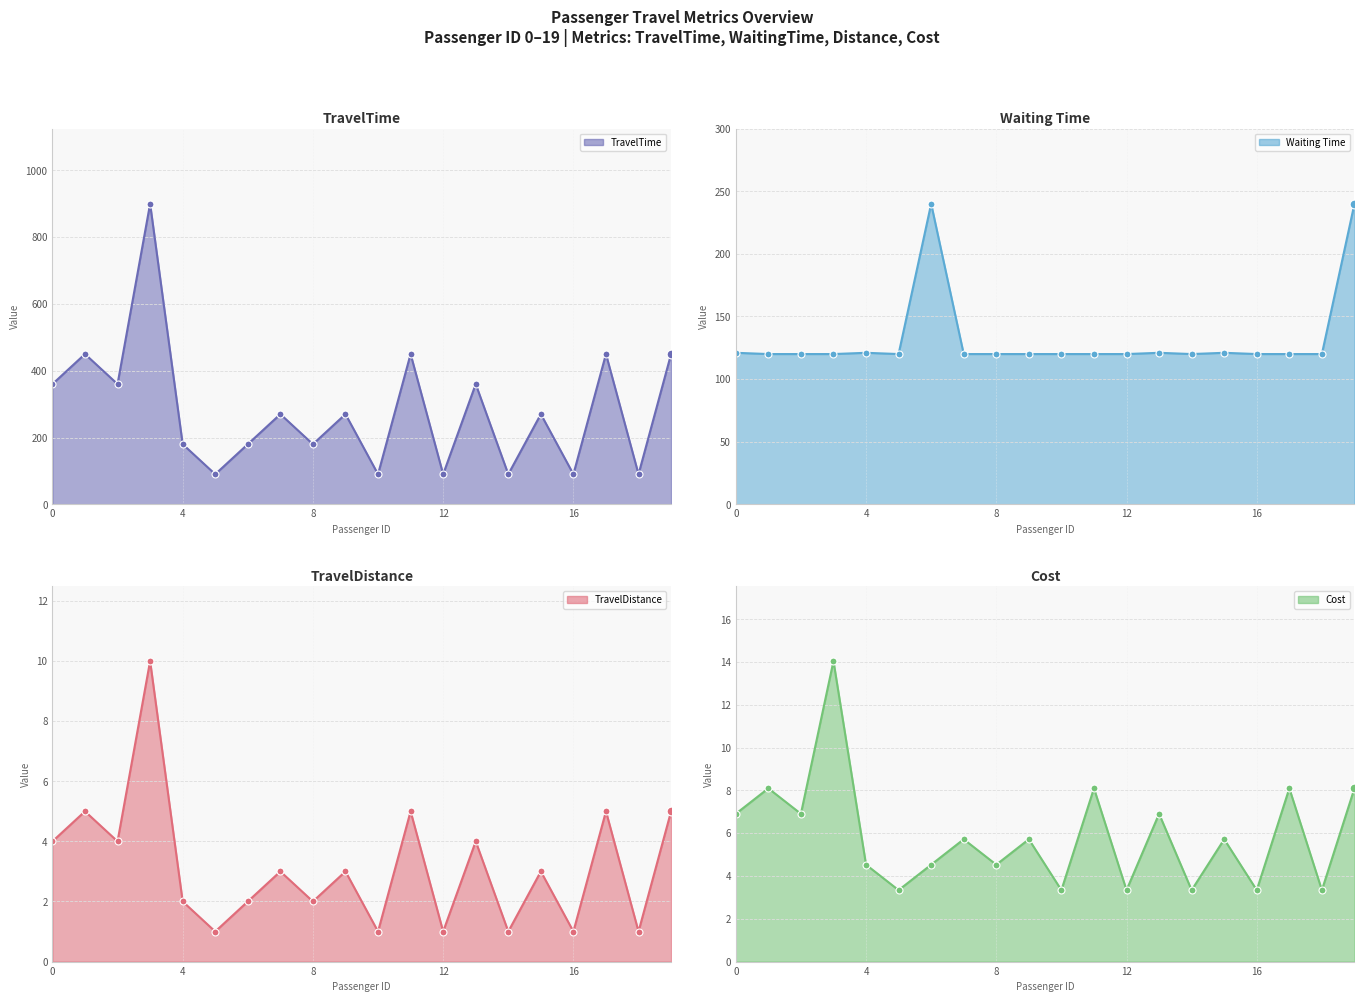

What is the total value across all series at 0?

491.9